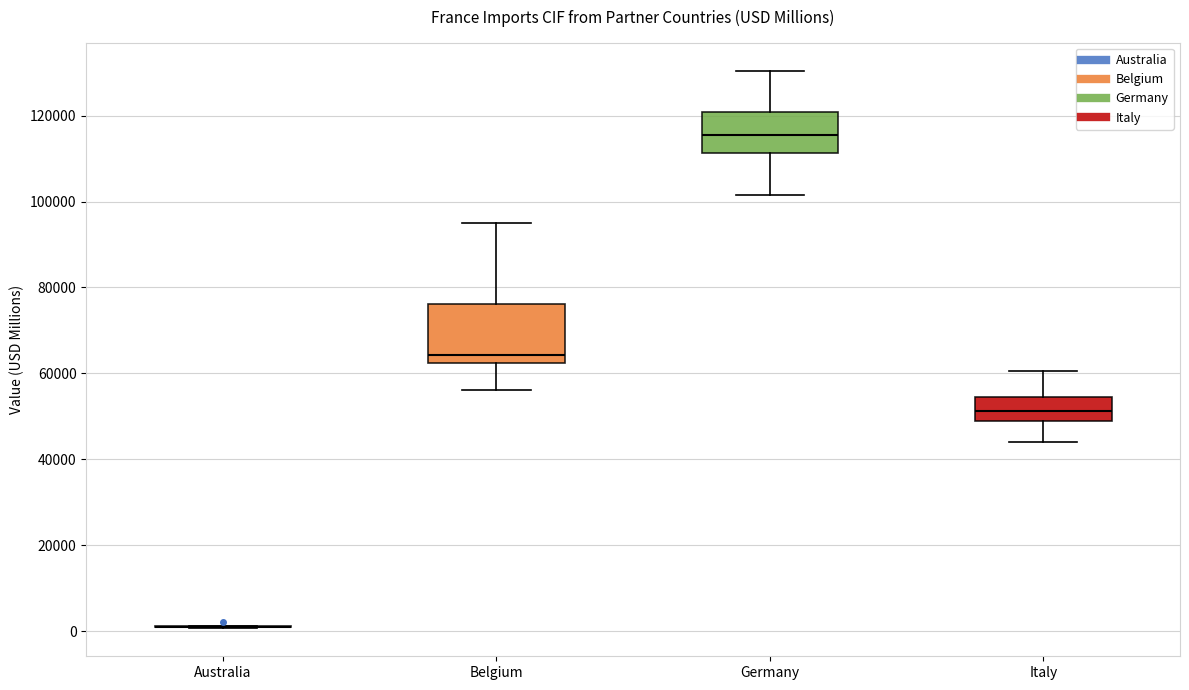

Reading left to right, read every box against the y-axis: the position of its median line, the range the box covers, and the ends of its whiskers. The values are not printed on the chart, so give them approximately, as read against the axis.

Australia: box collapsed to a line at 2000, whiskers 0 to 2000
Belgium: median 64000, box 62000 to 76000, whiskers 56000 to 96000
Germany: median 116000, box 112000 to 120000, whiskers 102000 to 130000
Italy: median 52000, box 48000 to 54000, whiskers 44000 to 60000